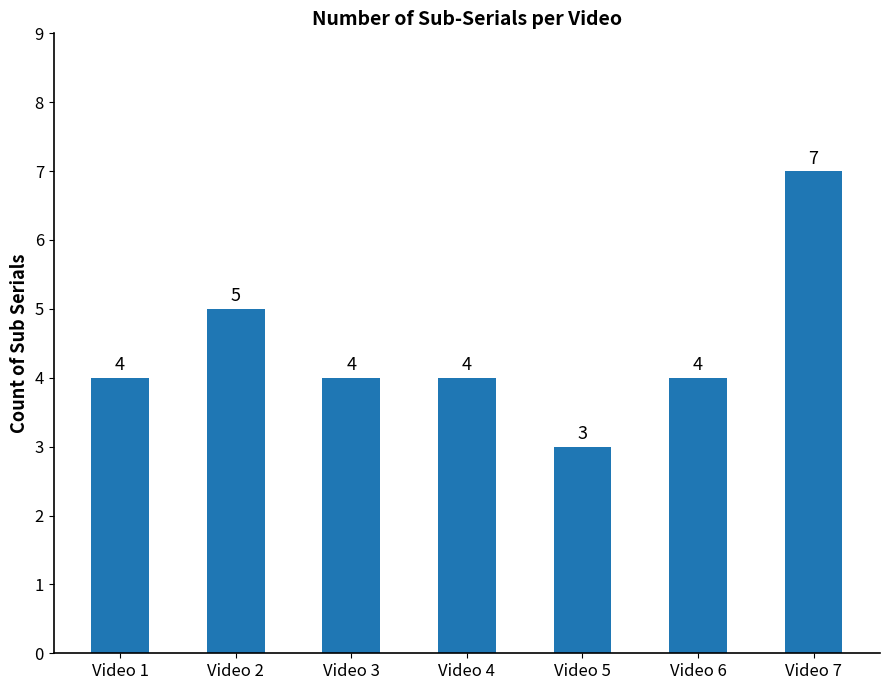

What is the change in value from Video 2 to Video 3?

-1